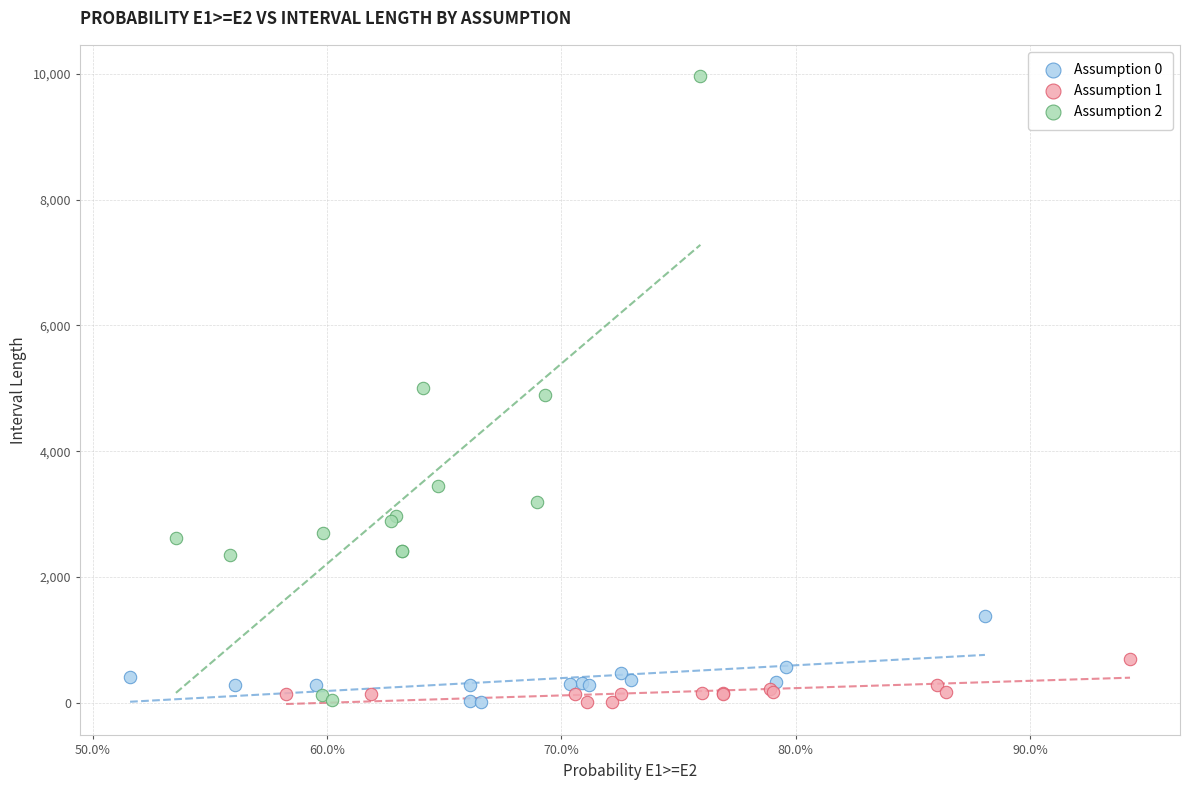

Which series has the widest spread of Y values?

Assumption 2